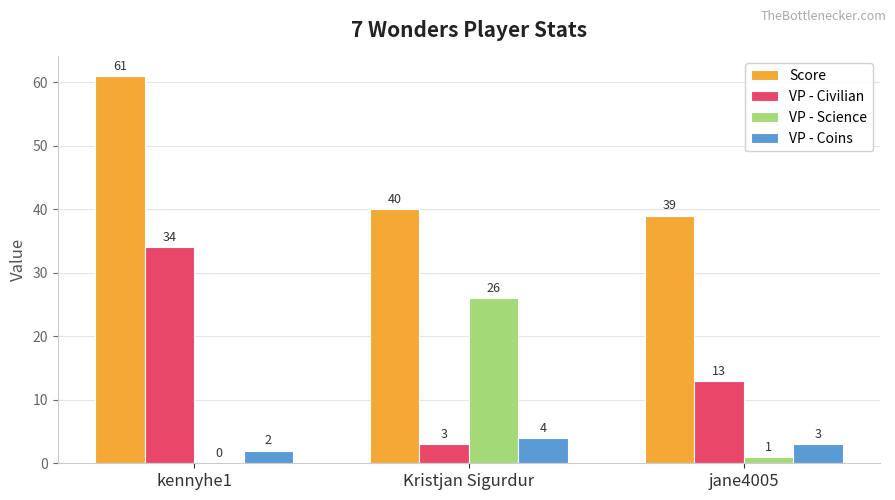

Are the bars horizontal?

No